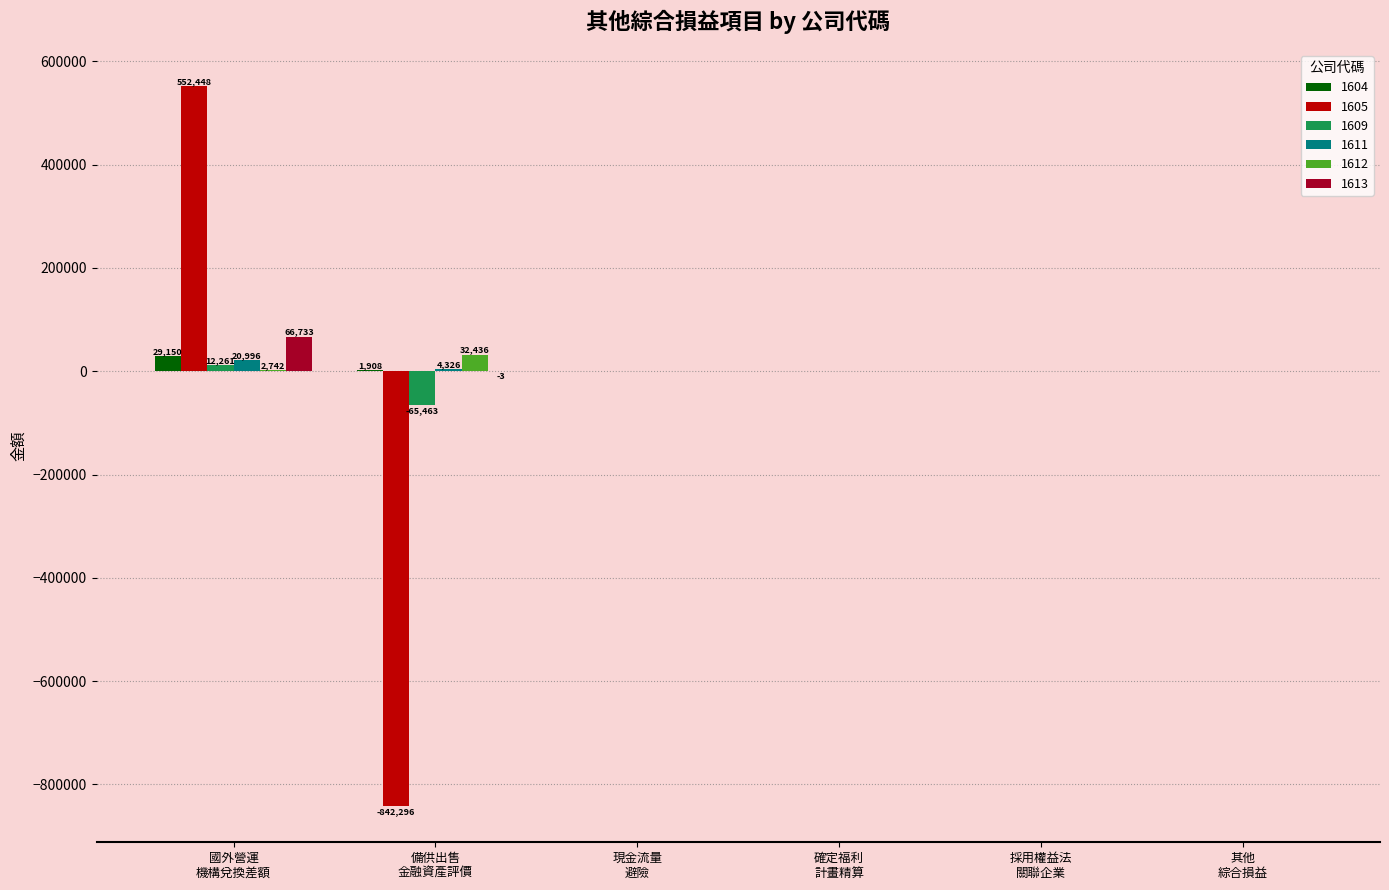

What is the maximum value shown in the chart?

552448